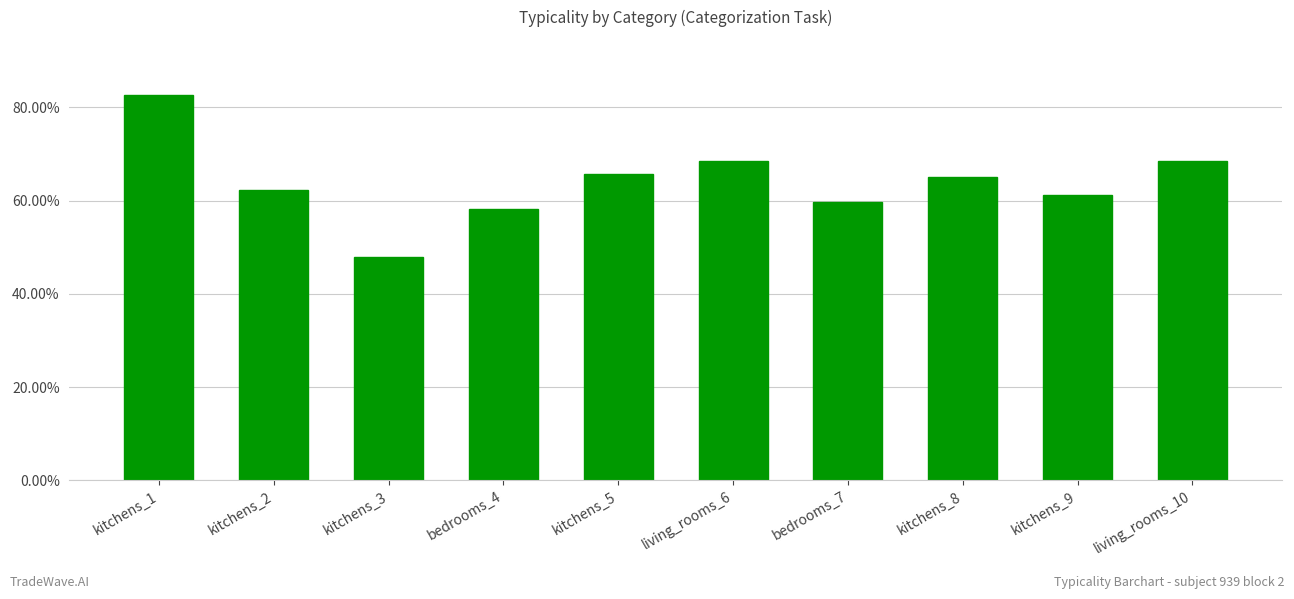

What position from the left is kitchens_5?

5